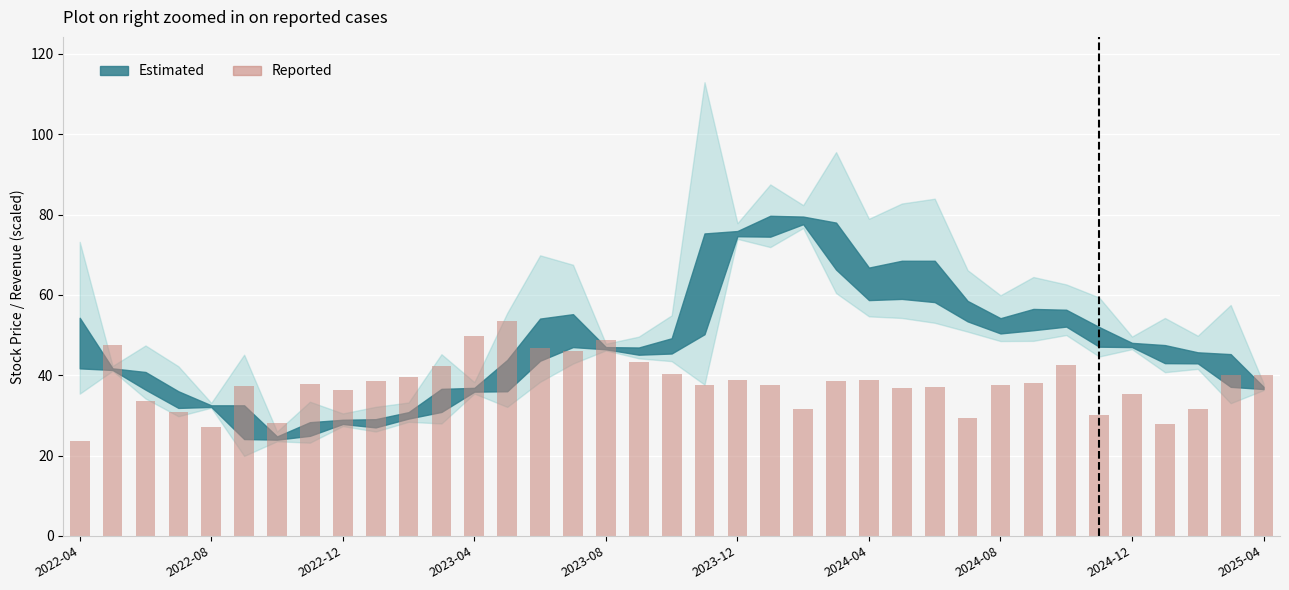

How many bars are there in total?

37